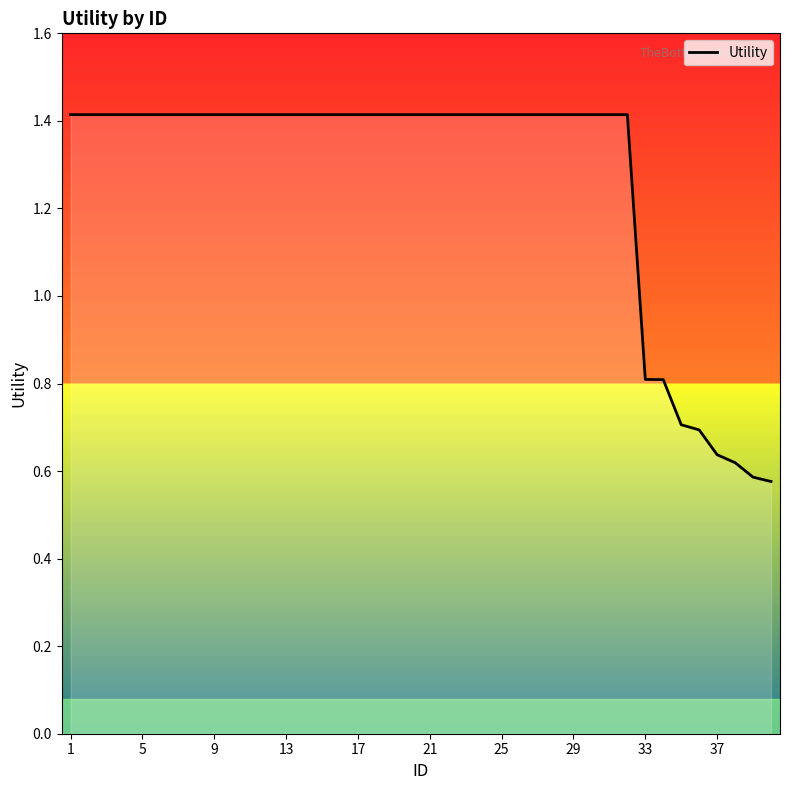

What is the maximum value shown in the chart?

1.4